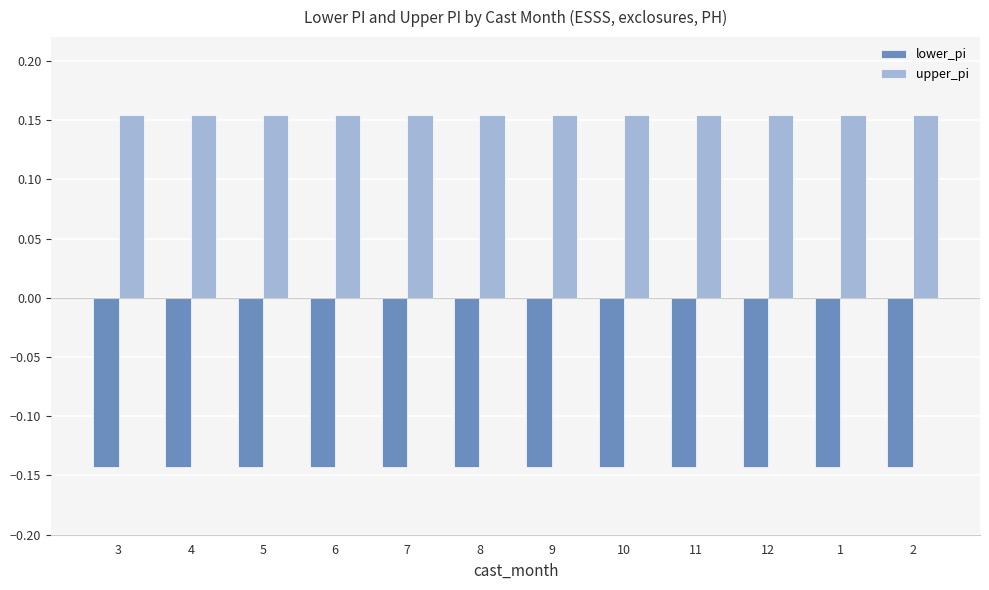

List the series in order of their peak value, lowest first.

lower_pi, upper_pi